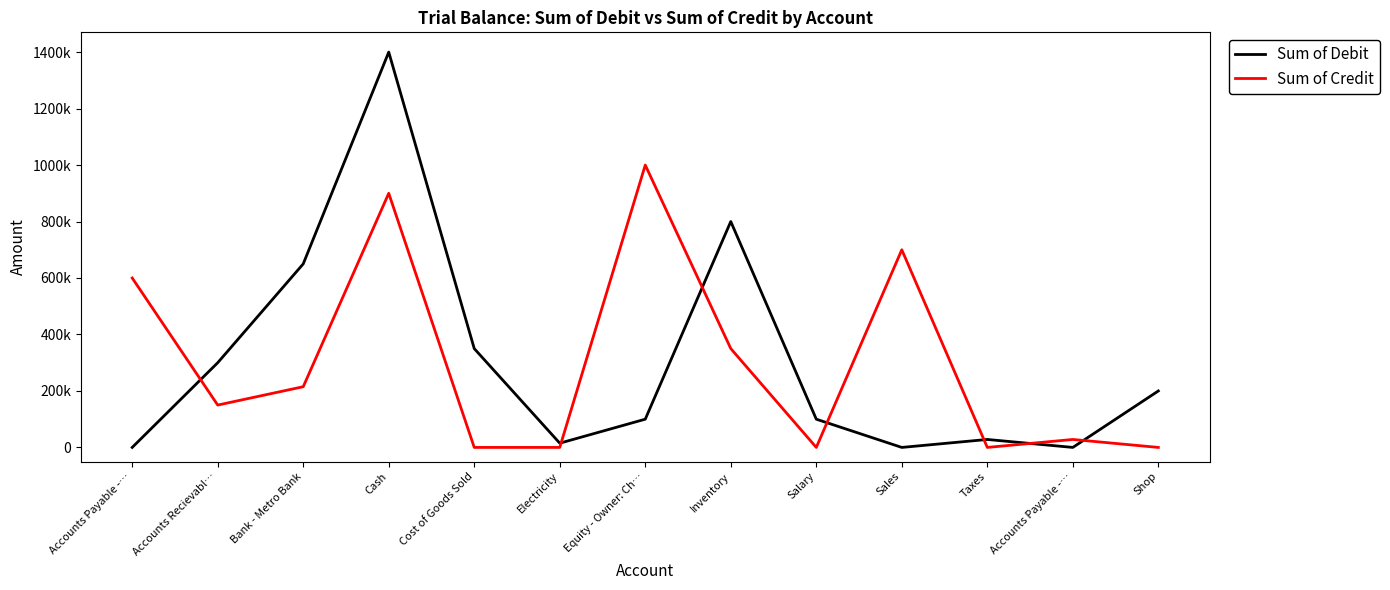

What is the total value across all series at Cost of Goods Sold?

350000